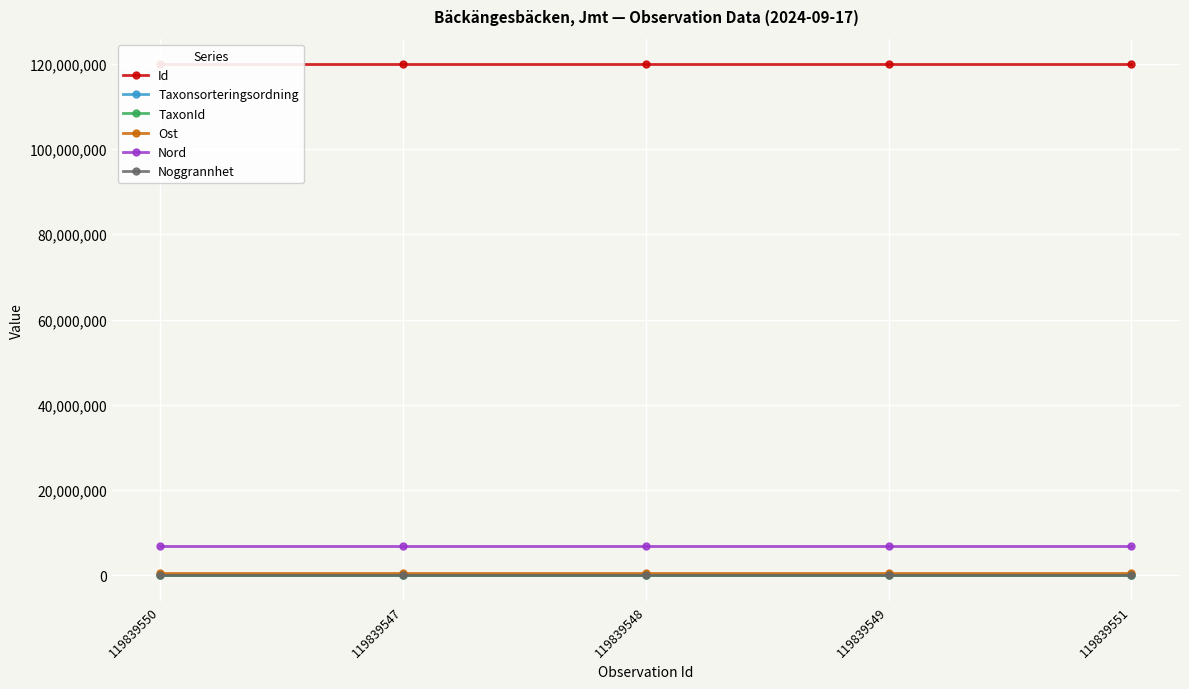

At which category does TaxonId reach its first local peak?

119839549